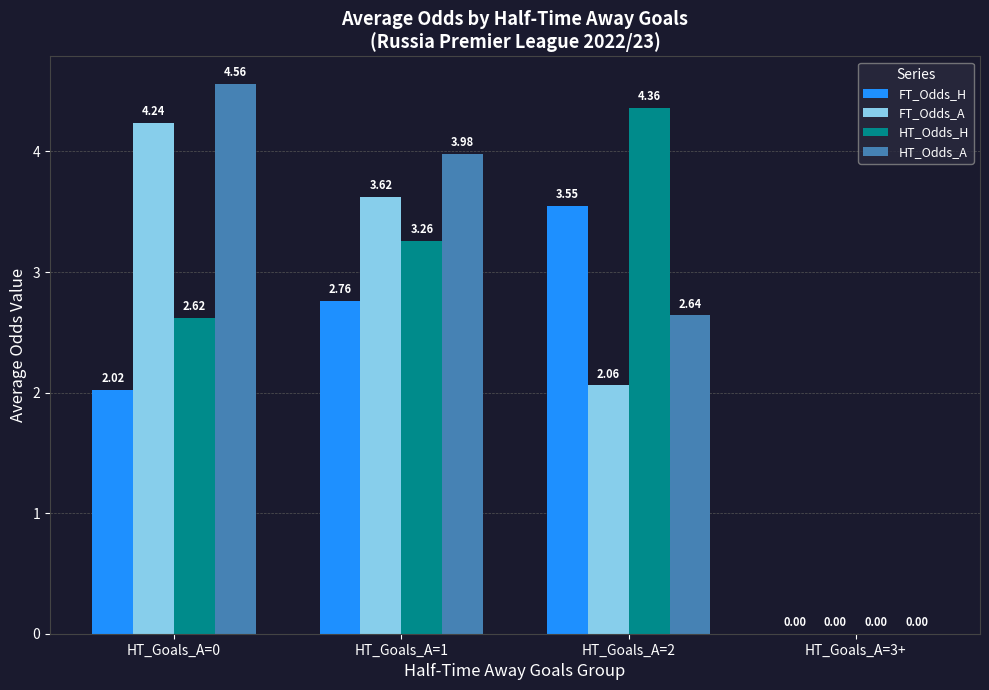

Which series changed the most between HT_Goals_A=0 and HT_Goals_A=1?

FT_Odds_H